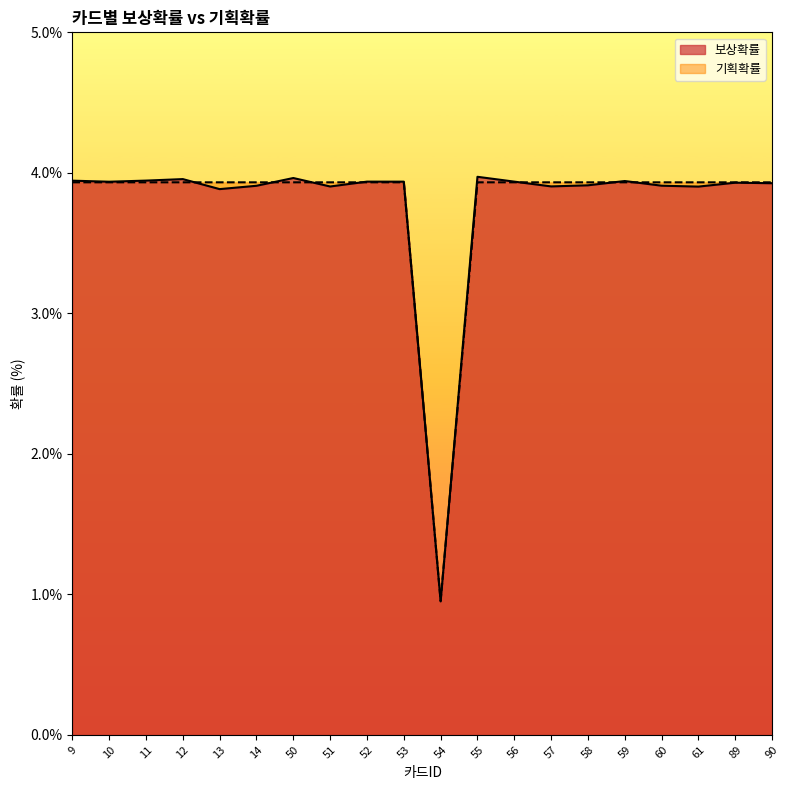

Reading left to right, list all the values displayed in this chart.

보상확률: 3.9	3.9	3.9	4.0	3.9	3.9	4.0	3.9	3.9	3.9	0.9	4.0	3.9	3.9	3.9	3.9	3.9	3.9	3.9	3.9
기획확률: 3.9	3.9	3.9	3.9	3.9	3.9	3.9	3.9	3.9	3.9	1.0	3.9	3.9	3.9	3.9	3.9	3.9	3.9	3.9	3.9